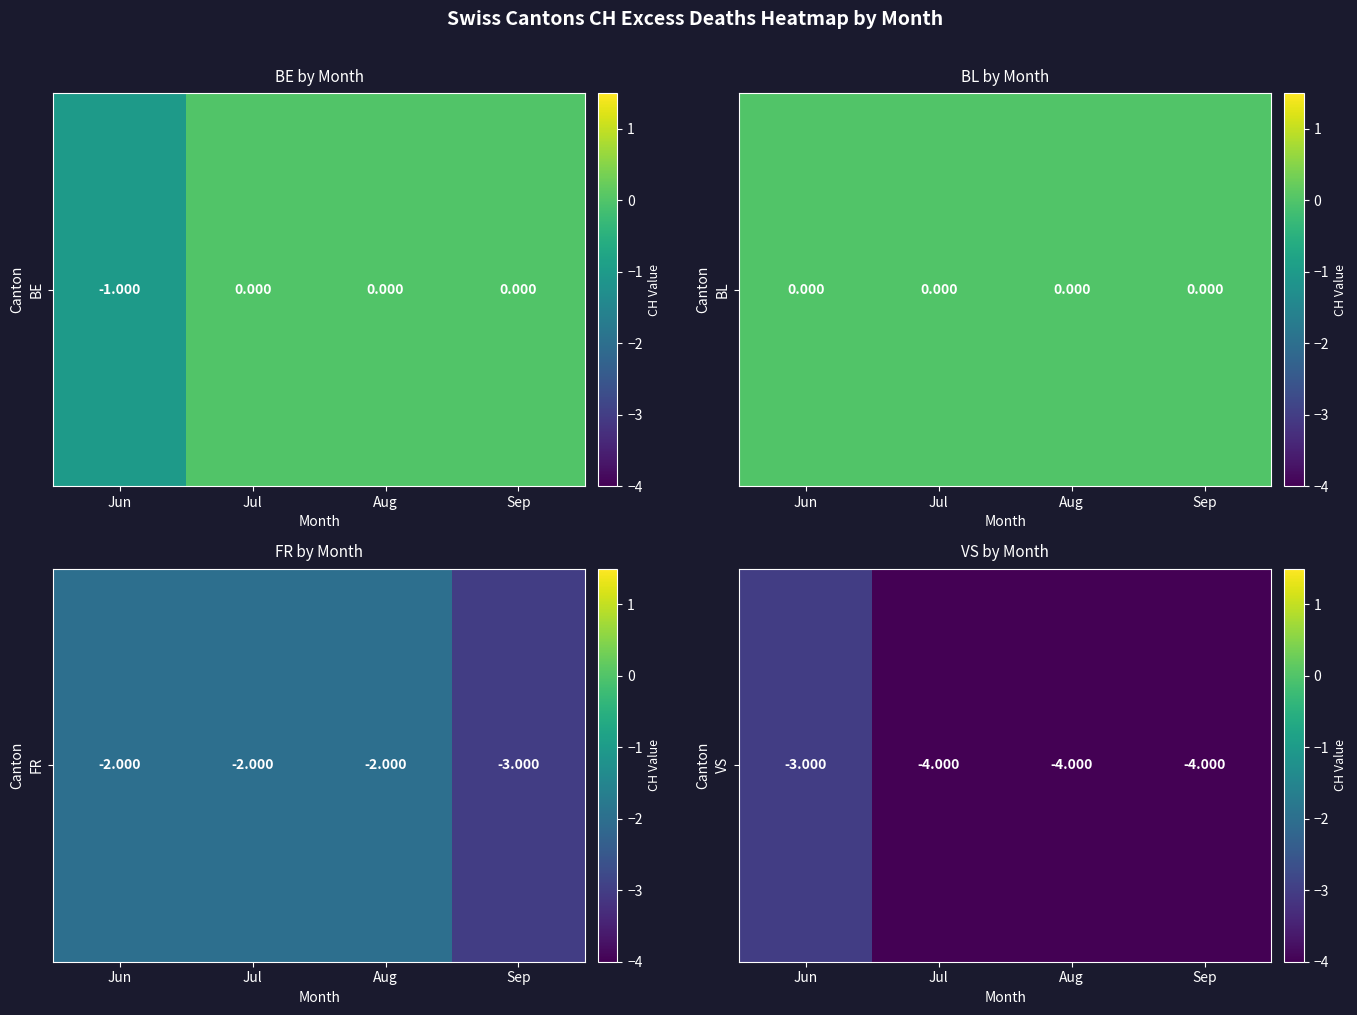

What is the maximum value shown in the chart?

-3